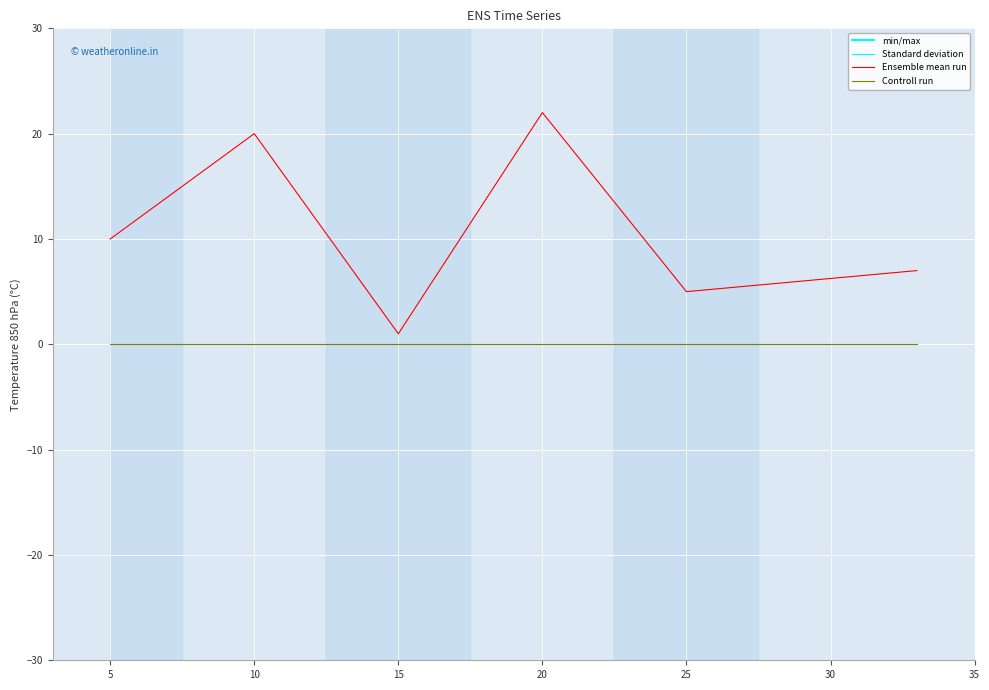

Which series has the largest total across all categories?

Ensemble mean run